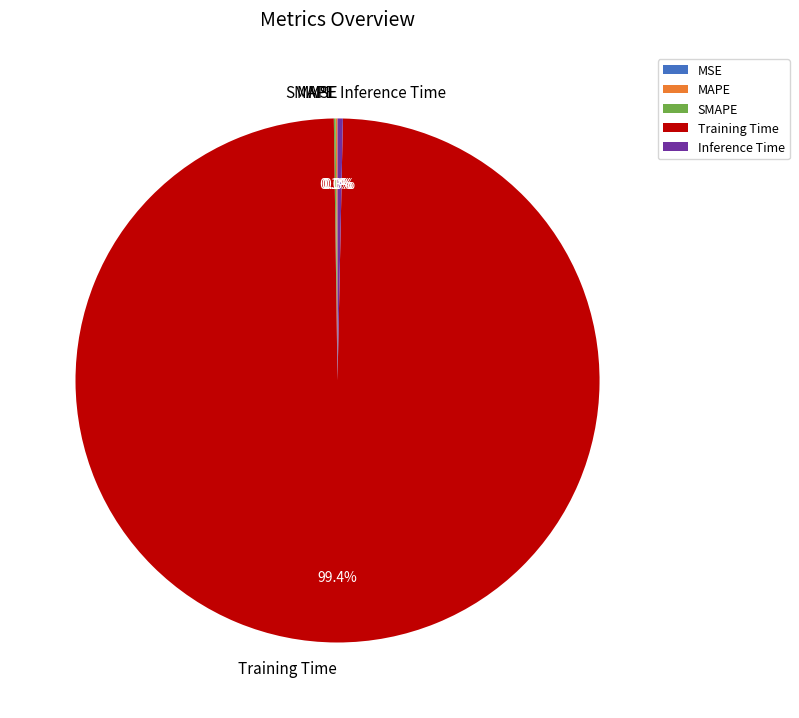

Which slice is the largest?

Training Time